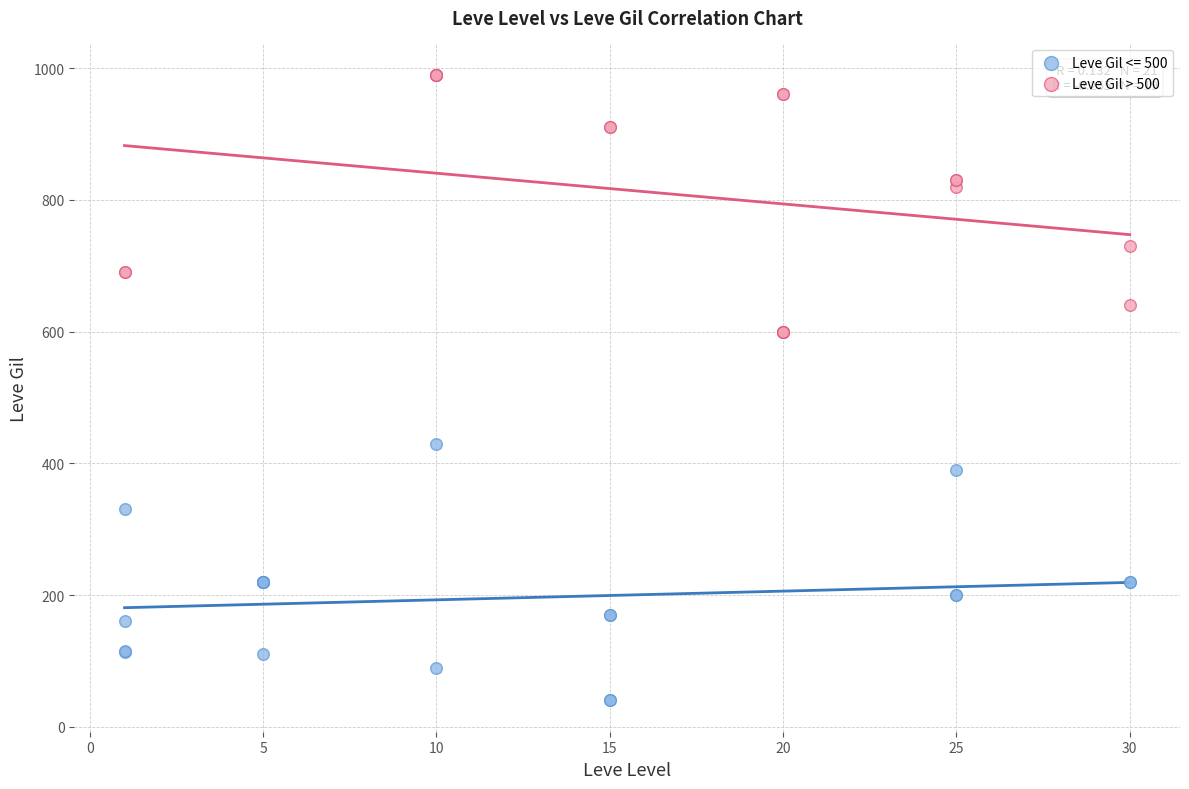

Which series contains the lowest Y value?

Leve Gil <= 500